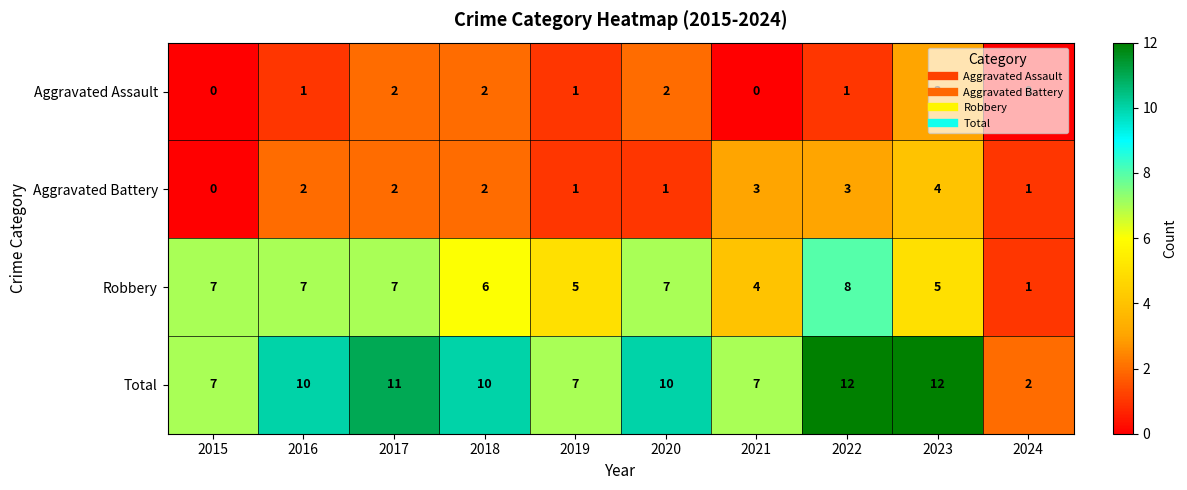

What is the difference between the Total values at 2024 and 2018?

8